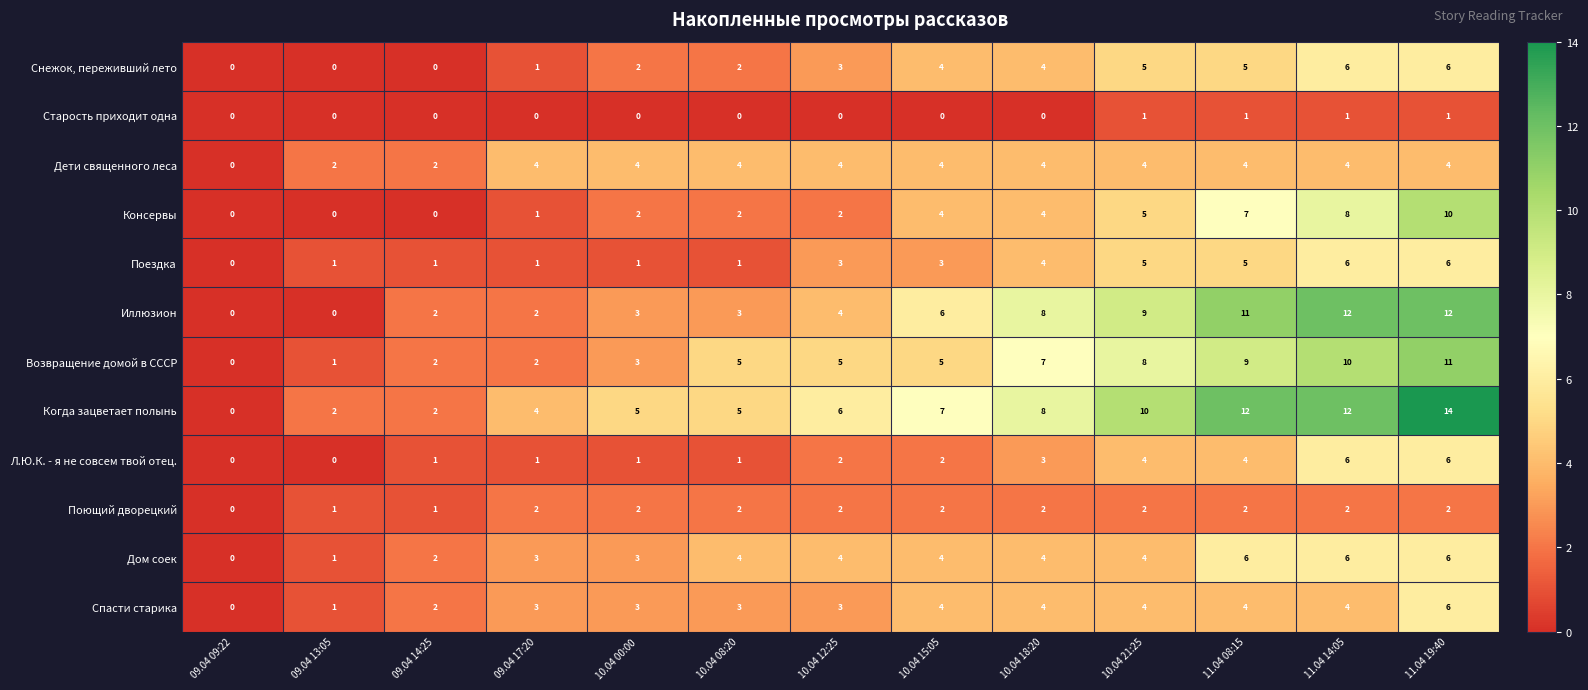

How many distinct data groups are displayed?

12